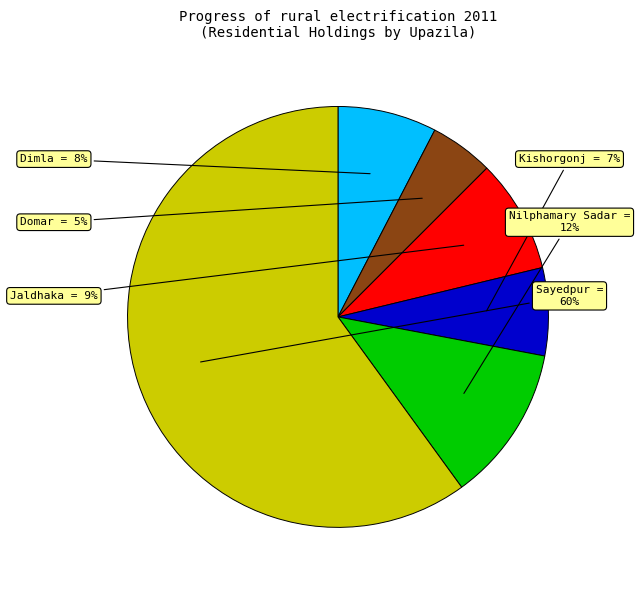

To the nearest percent, what is the average slice percentage?

17%